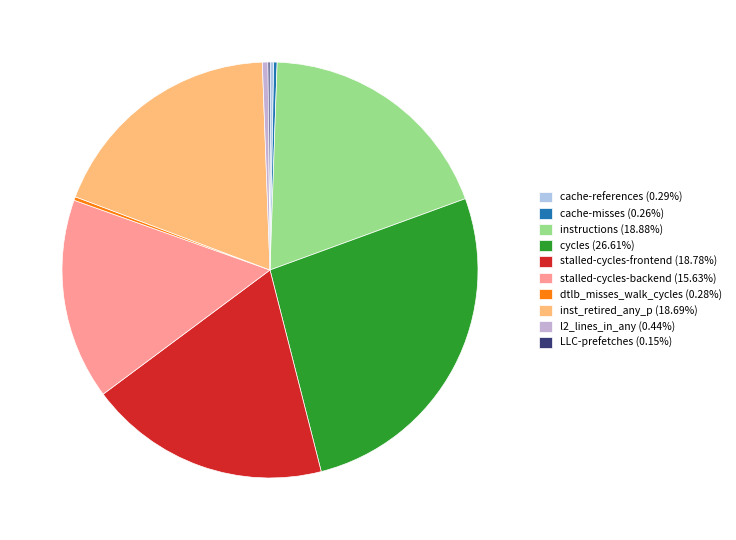

Is cache-references the majority of the pie?

No